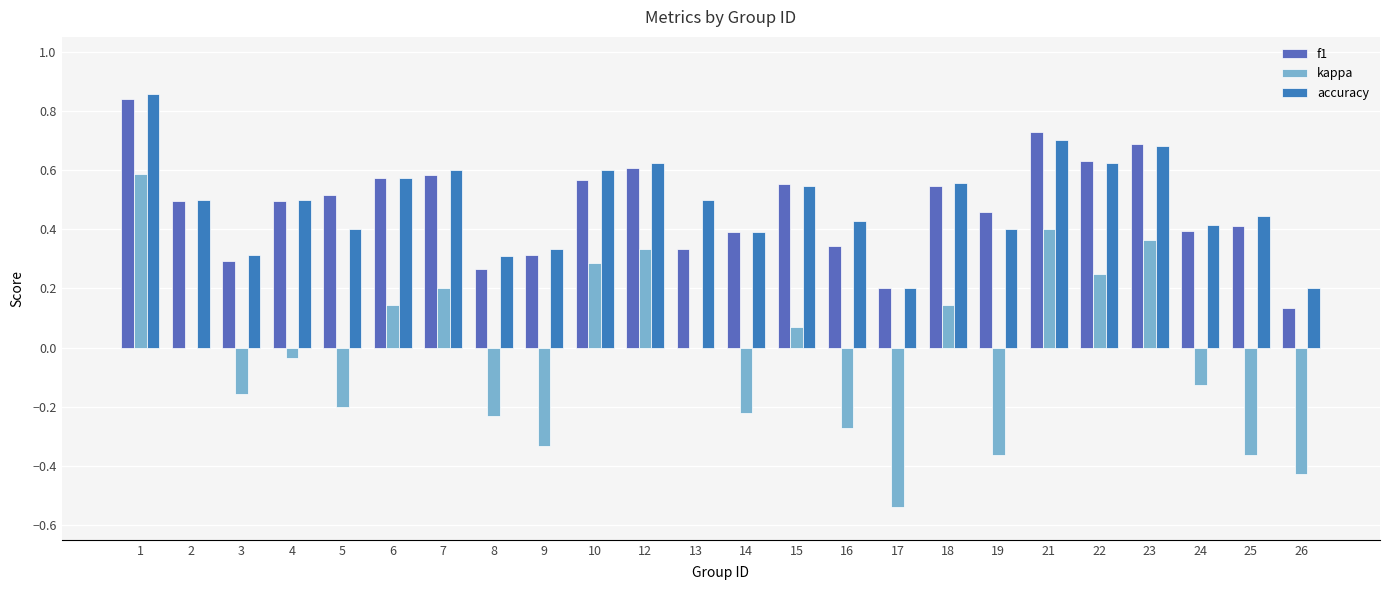

Reading left to right, extract all data points from this chart.

f1: 0.8	0.5	0.3	0.5	0.5	0.6	0.6	0.3	0.3	0.6	0.6	0.3	0.4	0.6	0.3	0.2	0.5	0.5	0.7	0.6	0.7	0.4	0.4	0.1
kappa: 0.6	0.0	-0.2	-0.0	-0.2	0.1	0.2	-0.2	-0.3	0.3	0.3	0.0	-0.2	0.1	-0.3	-0.5	0.1	-0.4	0.4	0.2	0.4	-0.1	-0.4	-0.4
accuracy: 0.9	0.5	0.3	0.5	0.4	0.6	0.6	0.3	0.3	0.6	0.6	0.5	0.4	0.5	0.4	0.2	0.6	0.4	0.7	0.6	0.7	0.4	0.4	0.2